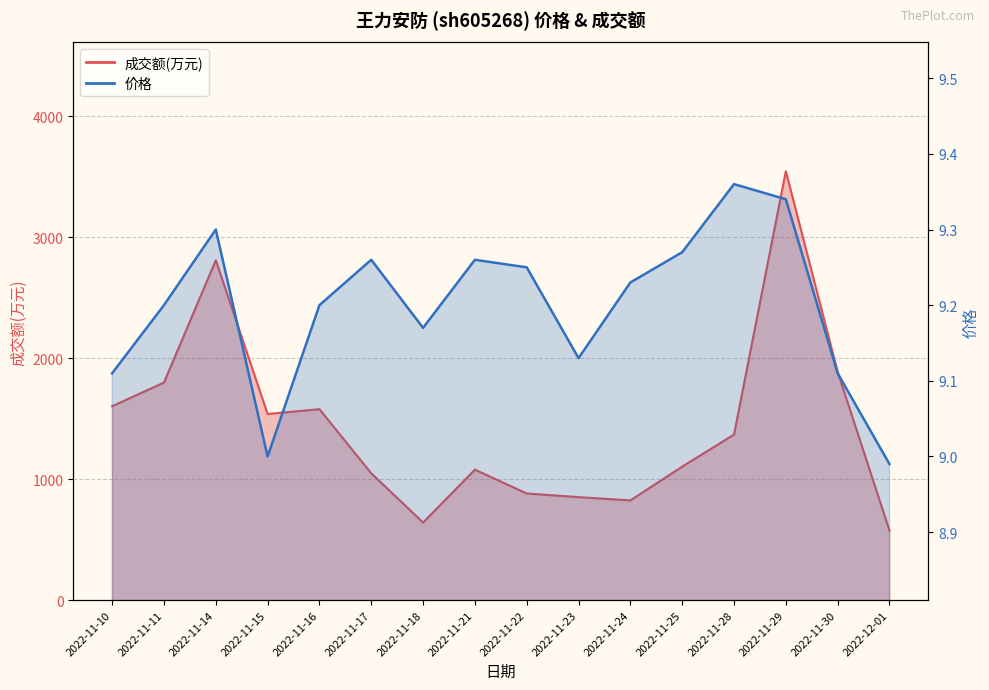

The 价格 series shows 4.6 at 2022-11-28. True or false?

False